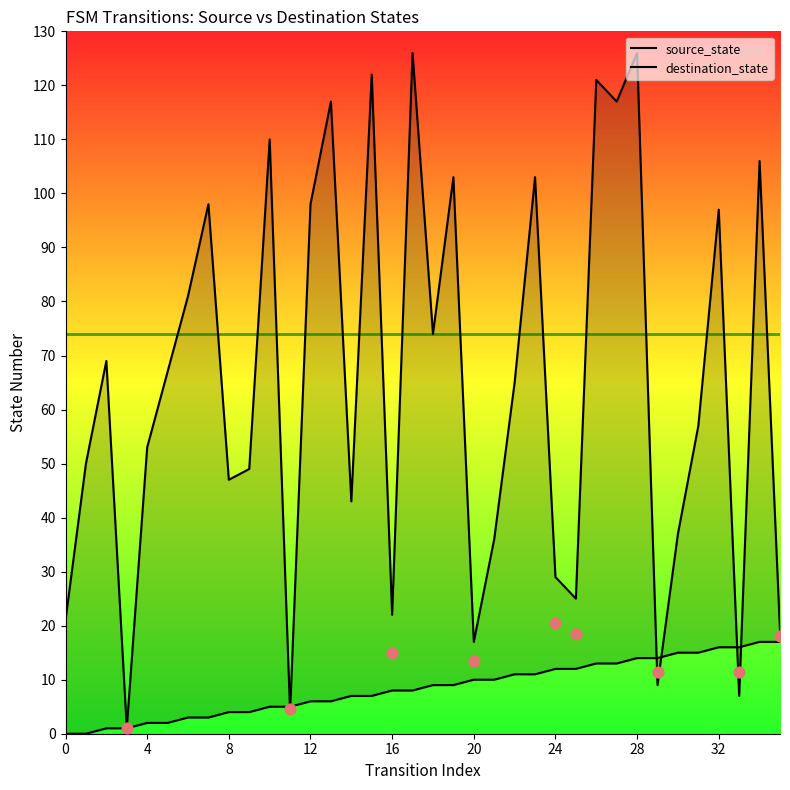

At which category is the sum across all series the highest?

28